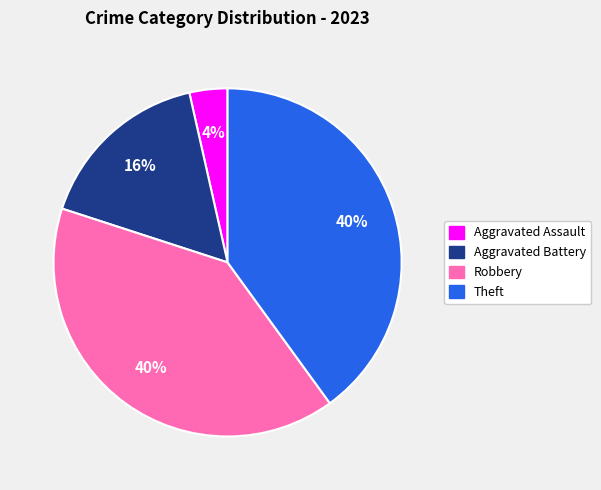

Does any single category account for the majority?

No